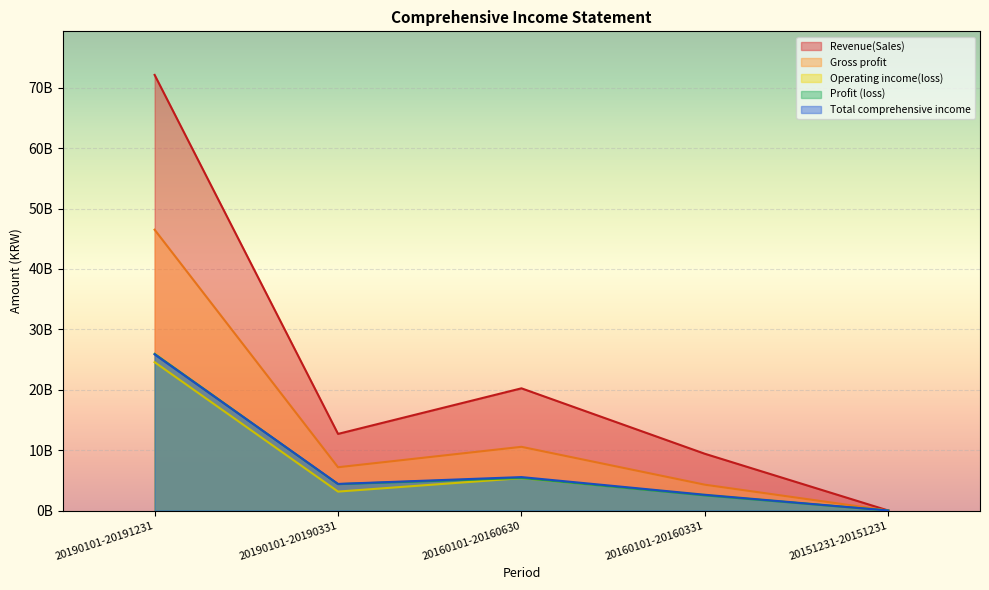

What is the label of the 3rd point from the right?

20160101-20160630